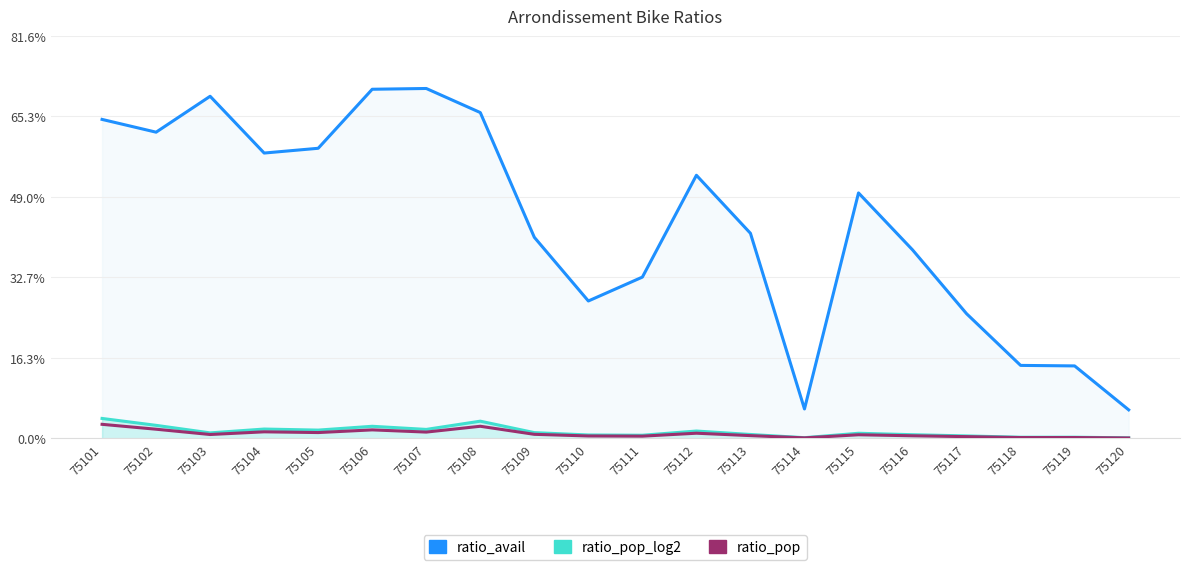

What is the difference between the maximum and minimum values in the ratio_avail series?

0.7